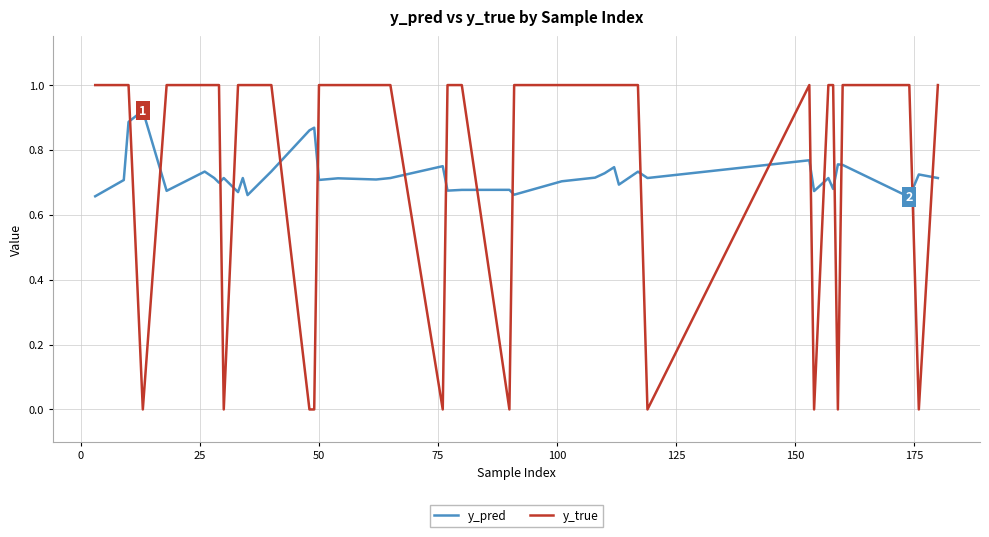

Which series has the widest spread of values?

y_true